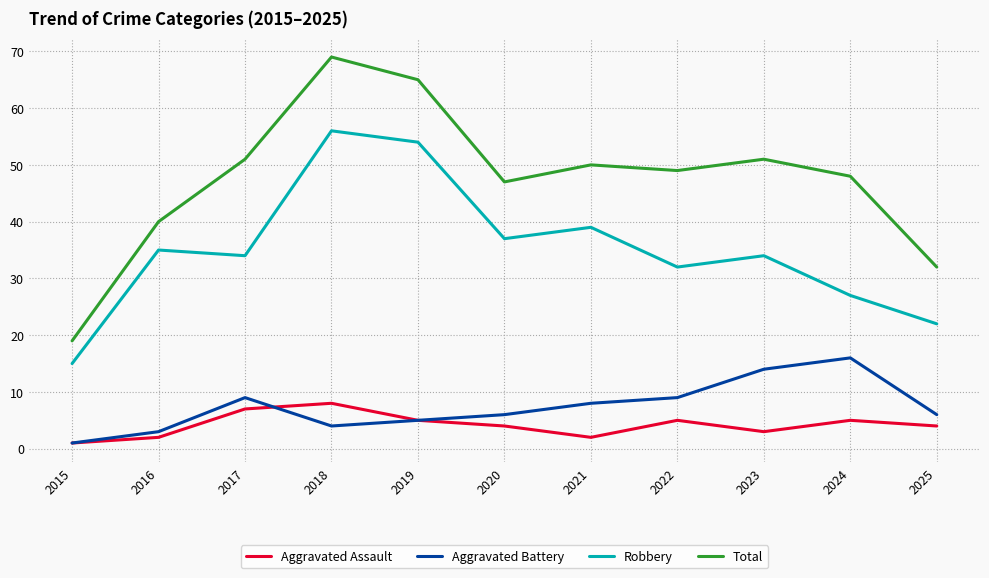

In Aggravated Assault, how many points are lower than both neighbors (excluding endpoints)?

2